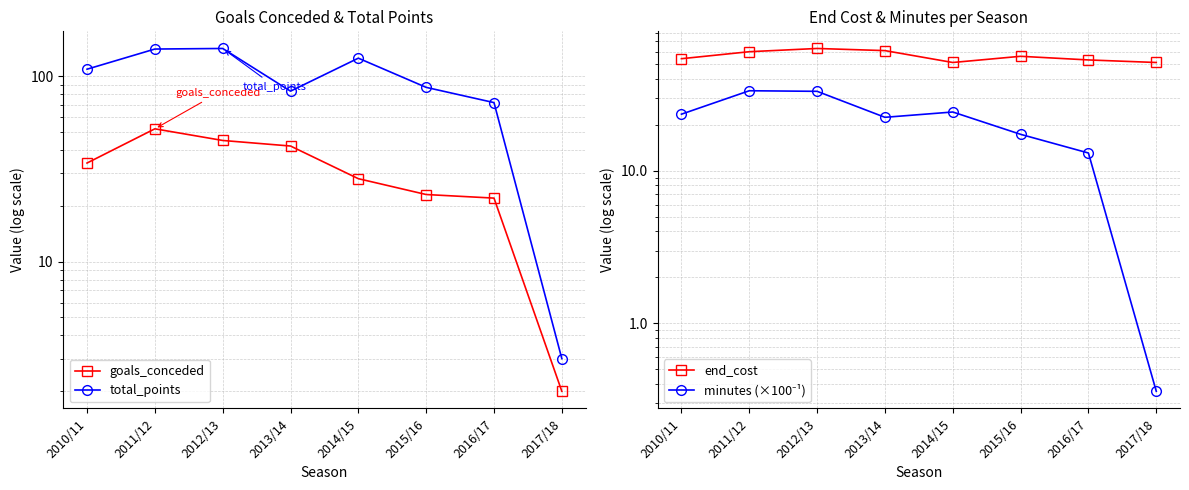

Which category has the lowest value in the total_points series?

2017/18